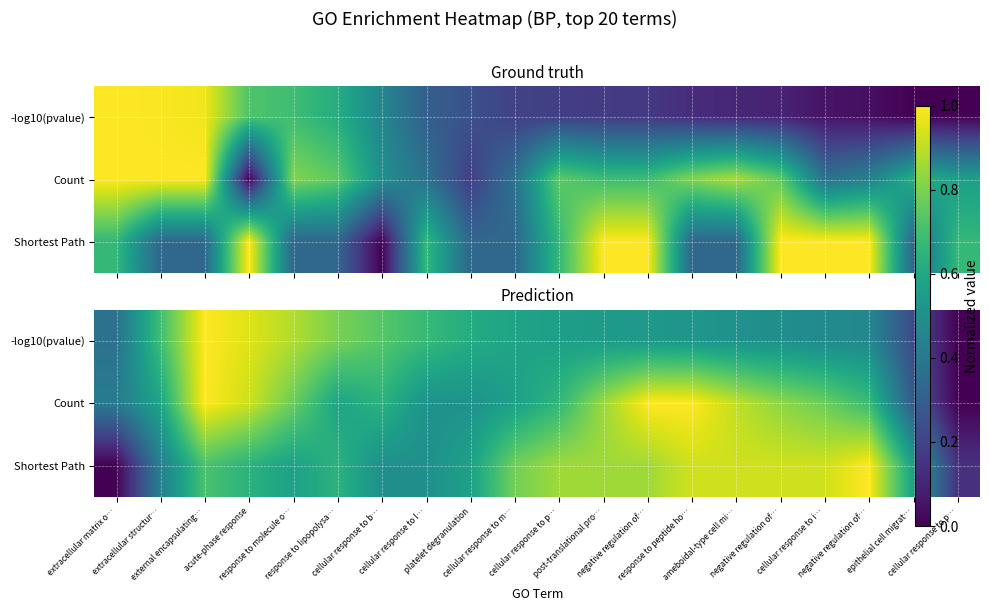

Between post-translational pro… and response to molecule o…, which is larger?

response to molecule o…